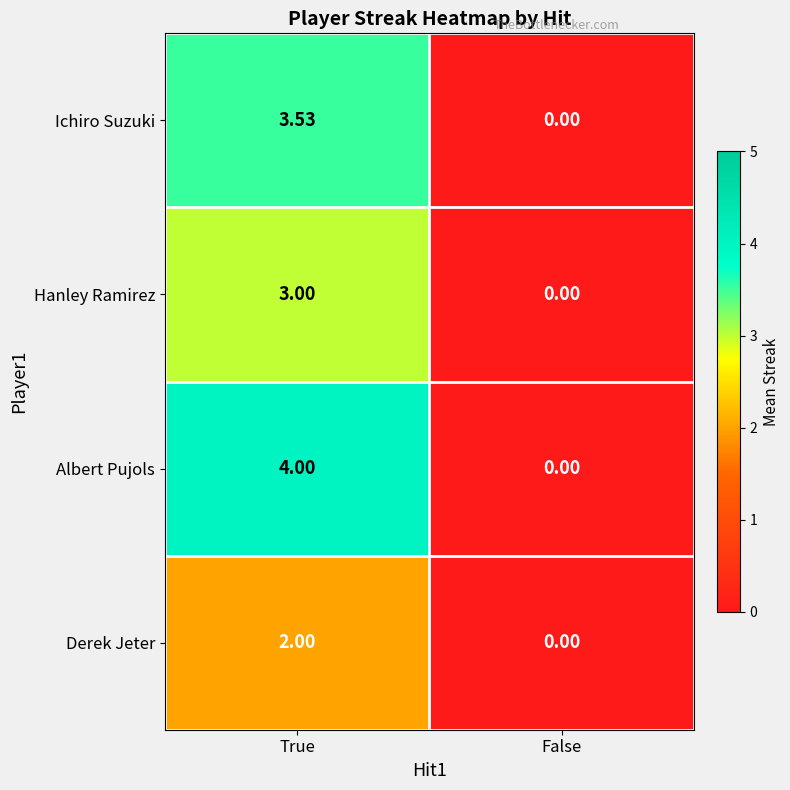

At which category is the sum across all series the highest?

True